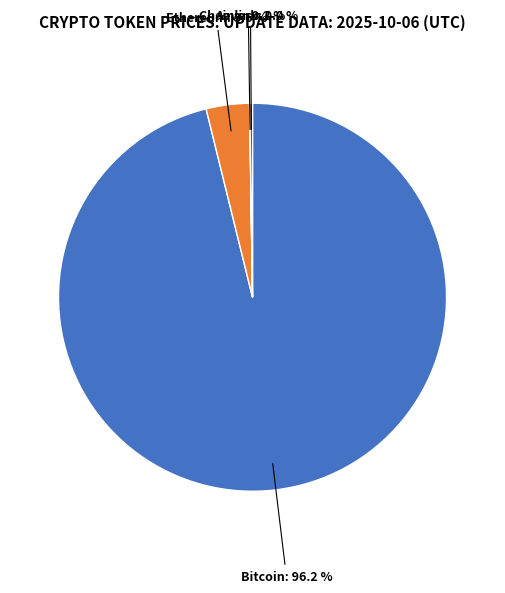

To the nearest percent, what is the average slice percentage?

25%